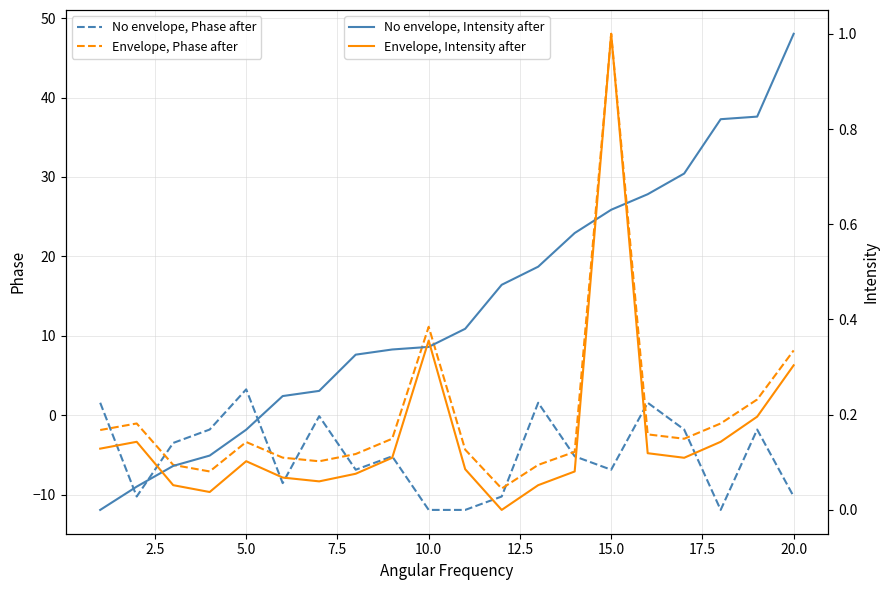

How many values in No envelope, Intensity after are above zero?

19